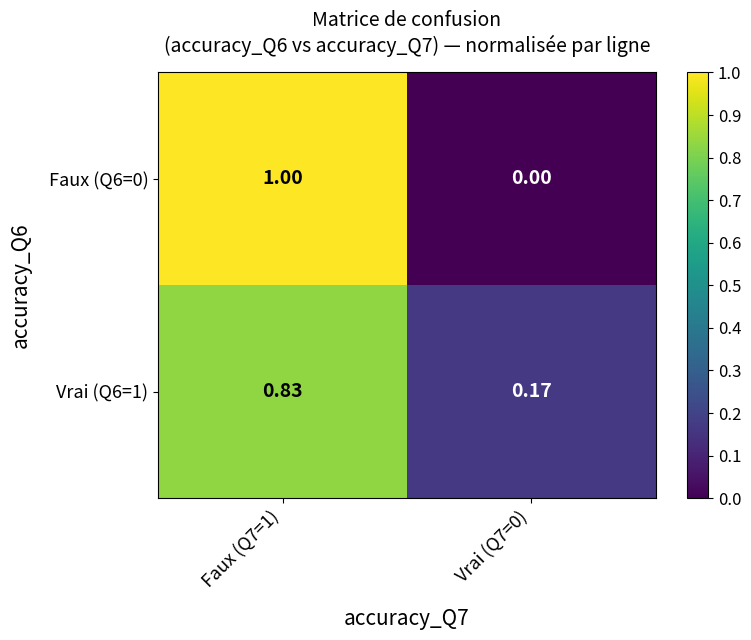

What is the total value across all series at Faux (Q7=1)?

1.8